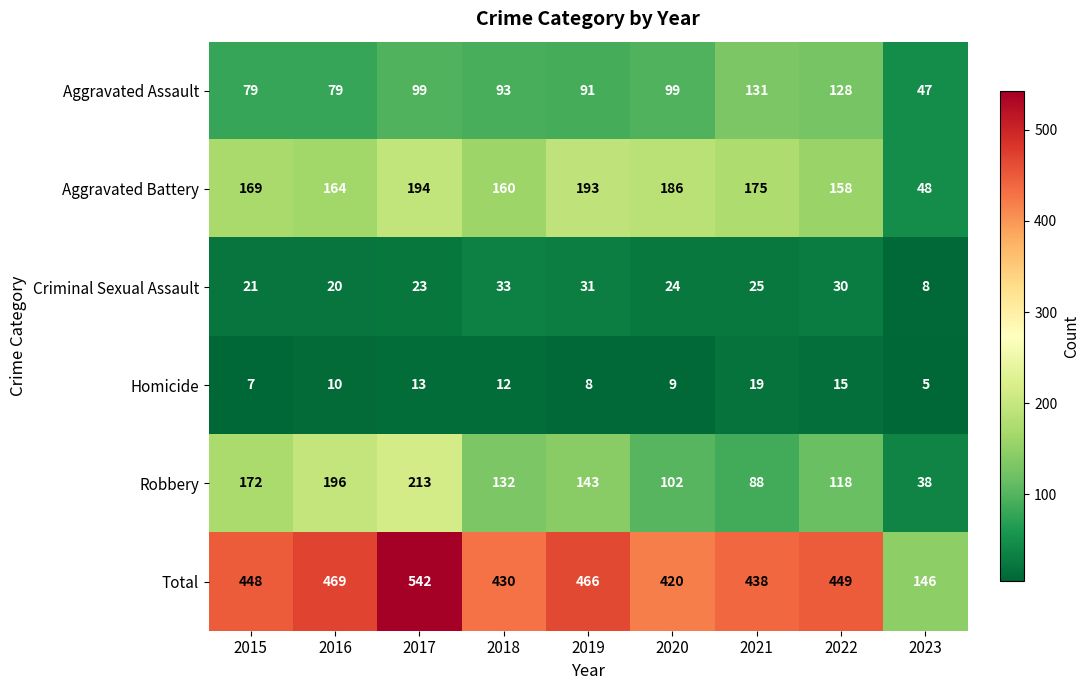

What is the total value across all series at 2020?

840